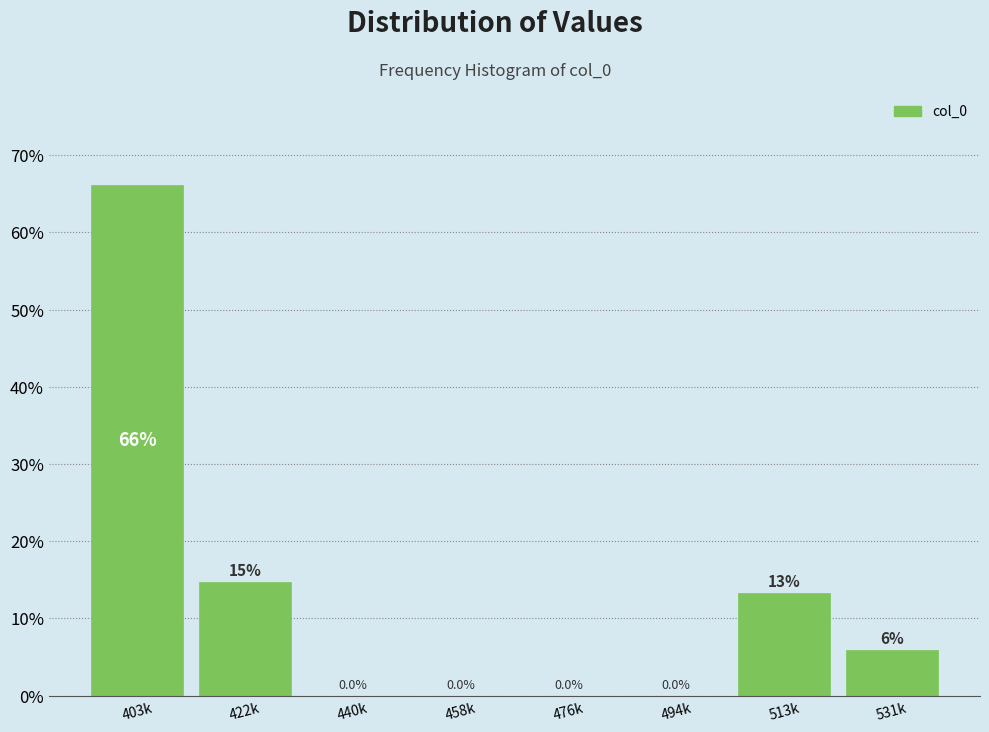

Reading right to left, transcribe all the data shown in this chart.

531k=5.9	513k=13.2	494k=0.0	476k=0.0	458k=0.0	440k=0.0	422k=14.7	403k=66.2